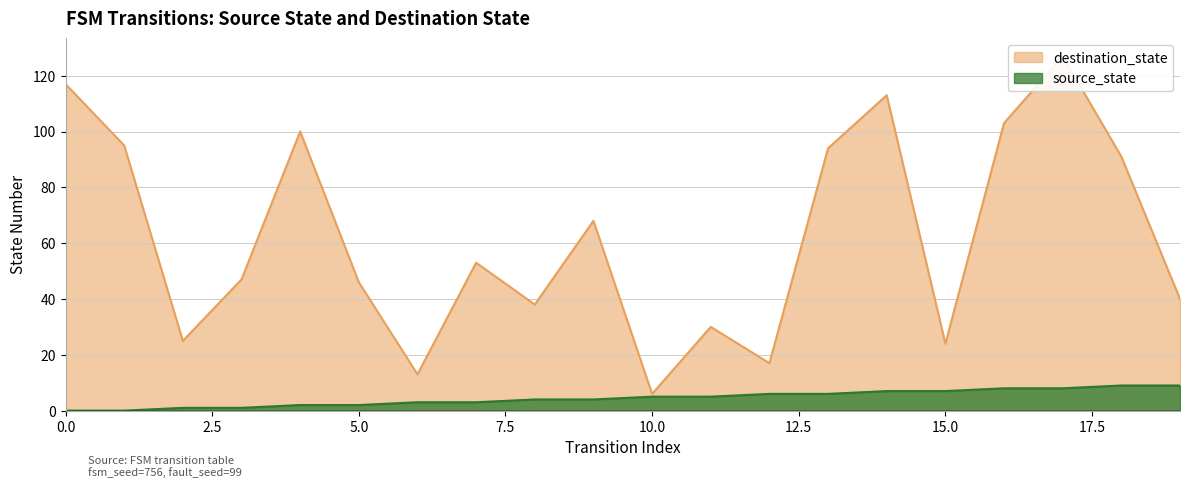

The value of source_state at 10.0 is 5. True or false?

True